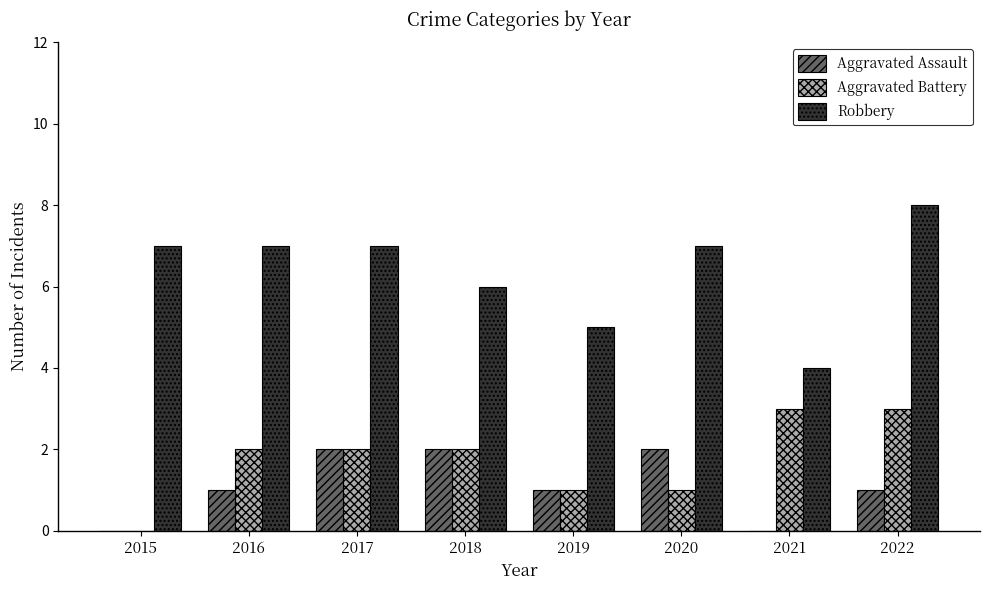

The value of Aggravated Battery at 2015 is 2. True or false?

False